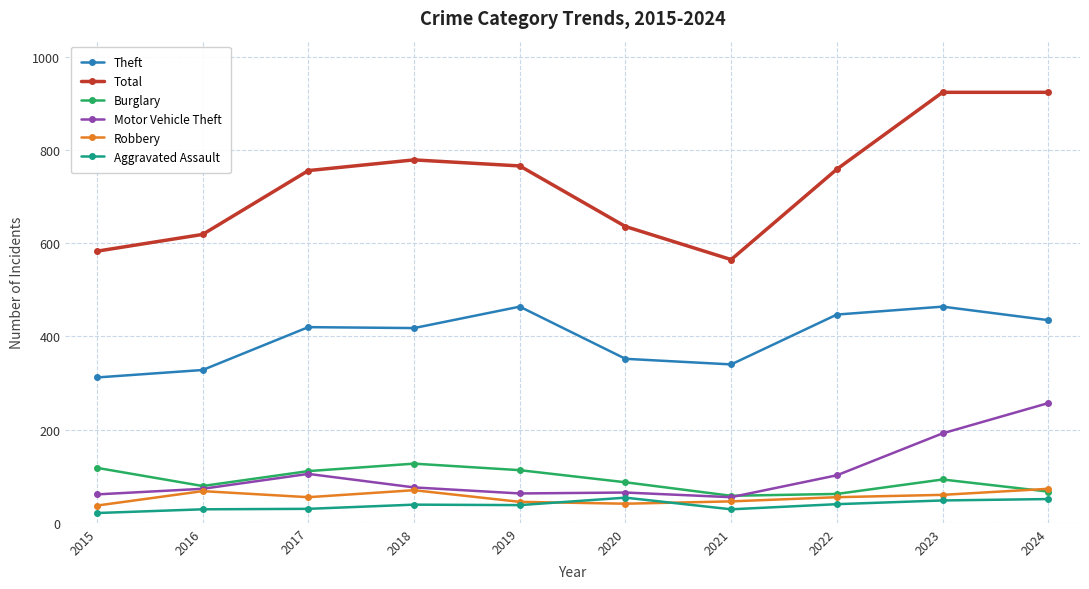

How many values in the Theft series are below 420?

5